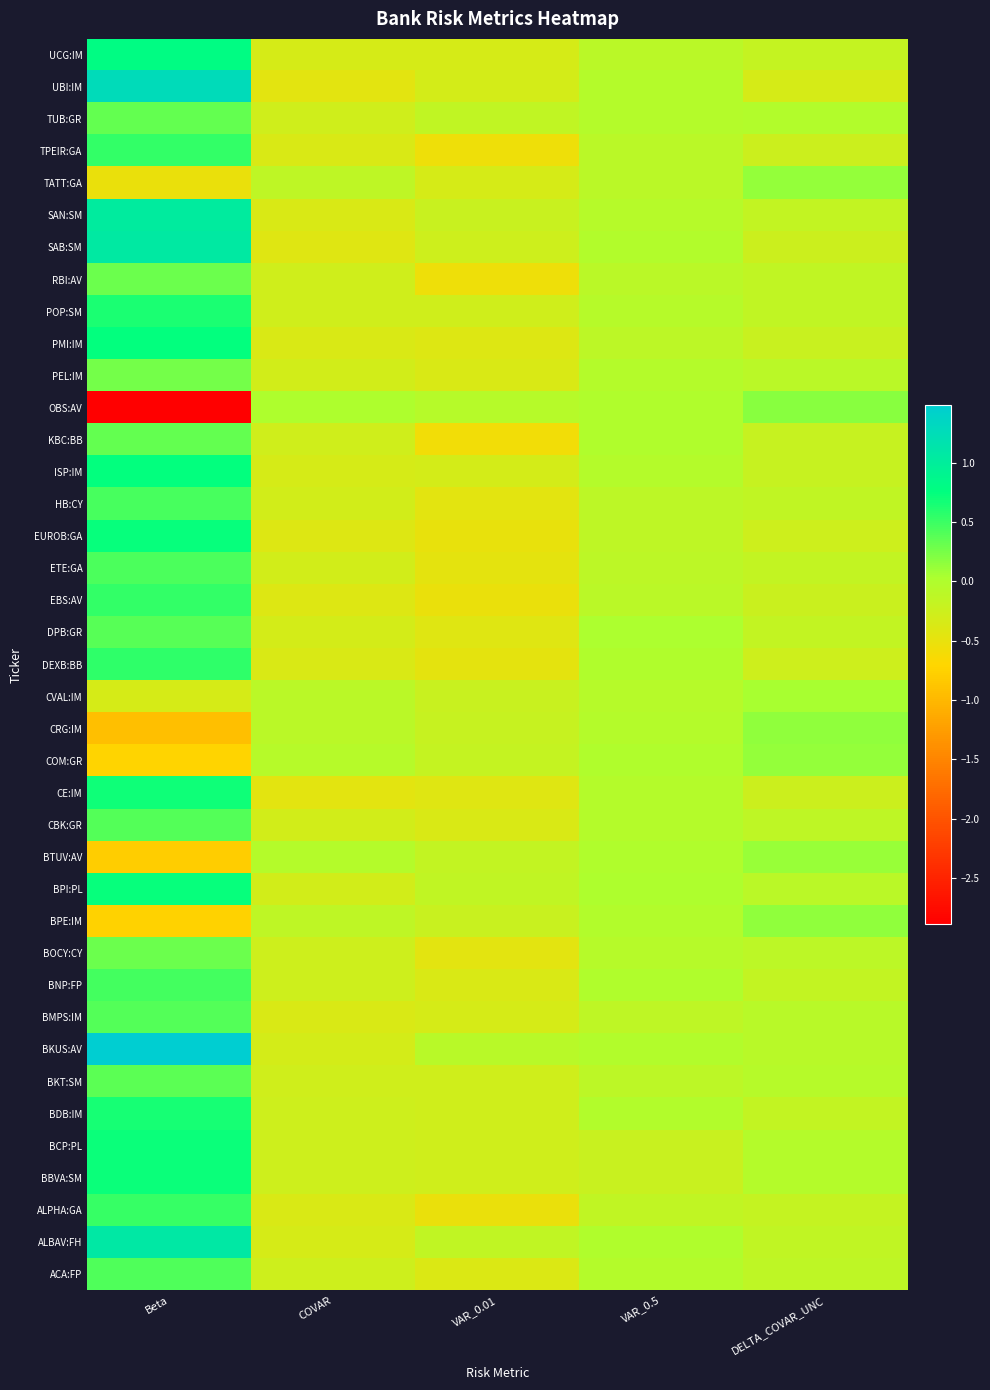

Between VAR_0.5 and DELTA_COVAR_UNC, which is larger?

VAR_0.5